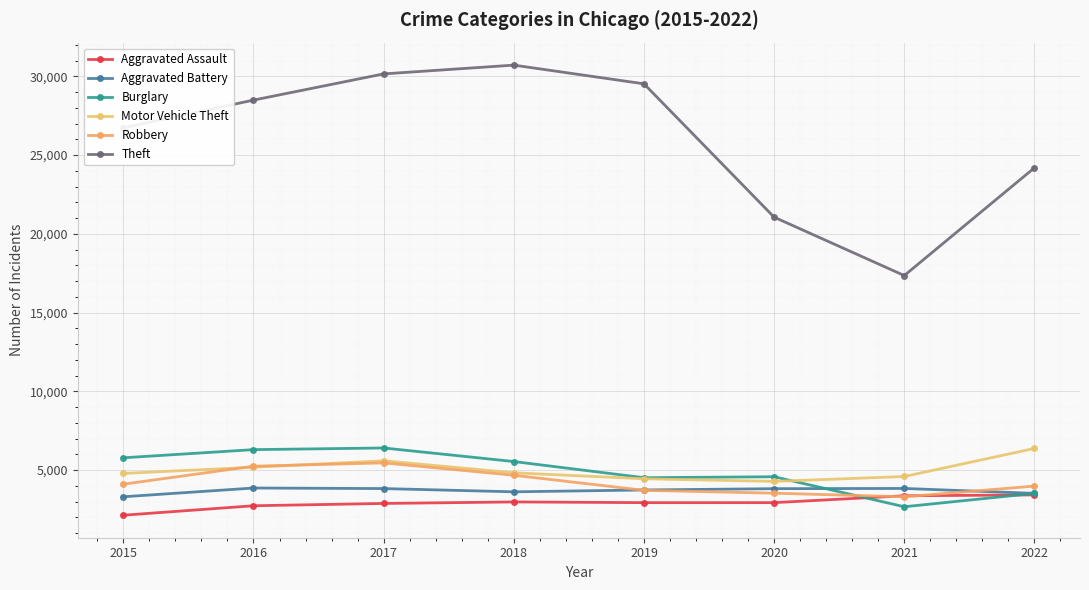

What is the value of the Aggravated Battery point at the 4th from the left?

3616